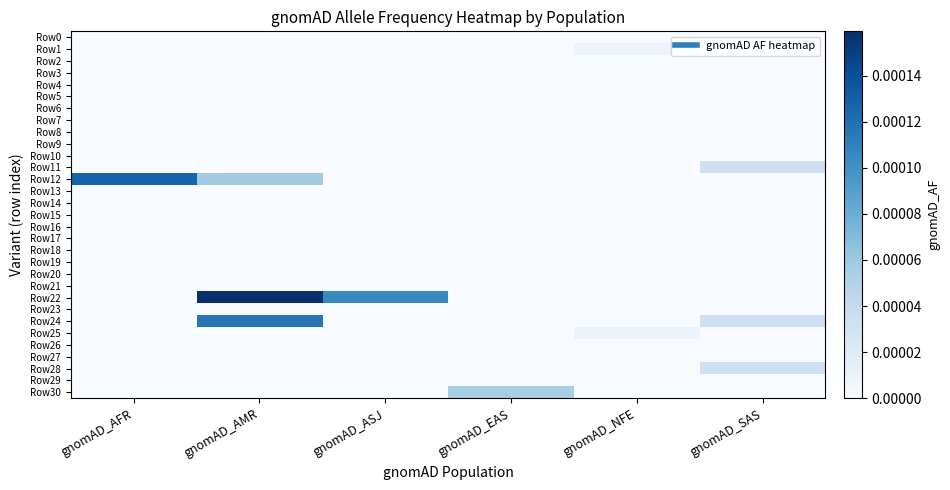

Which series has the largest total across all categories?

Row22